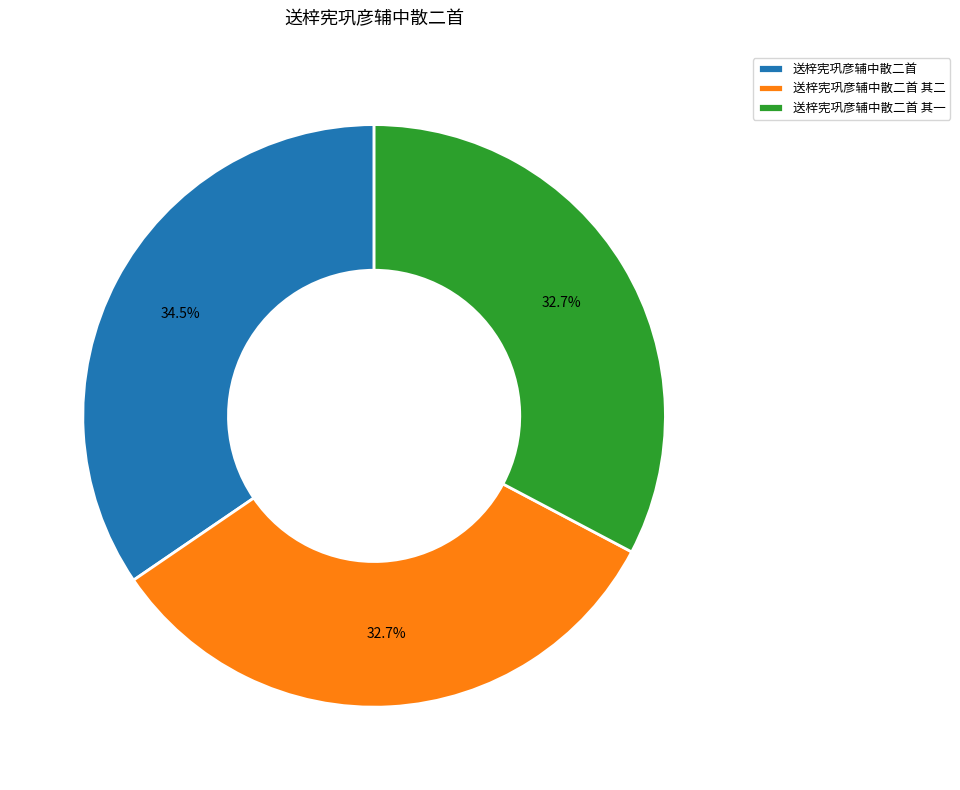

What percentage do 送梓宪巩彦辅中散二首 其二 and 送梓宪巩彦辅中散二首 其一 together represent?

65.5%